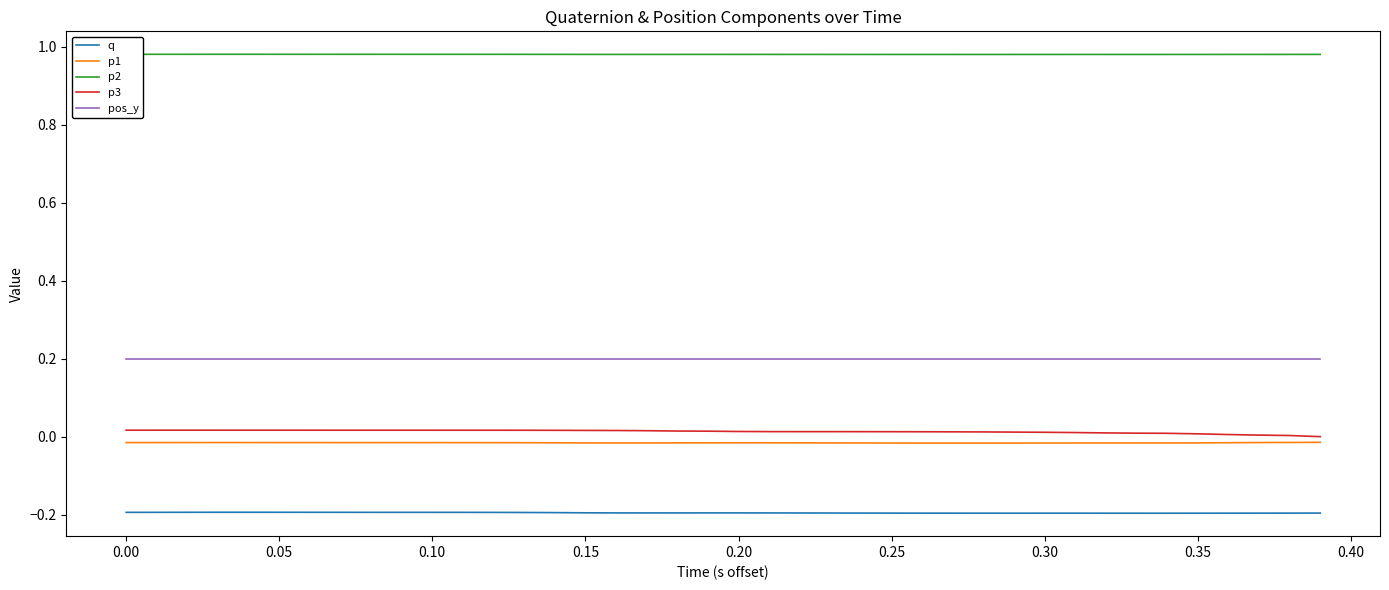

How many series are shown in this chart?

5